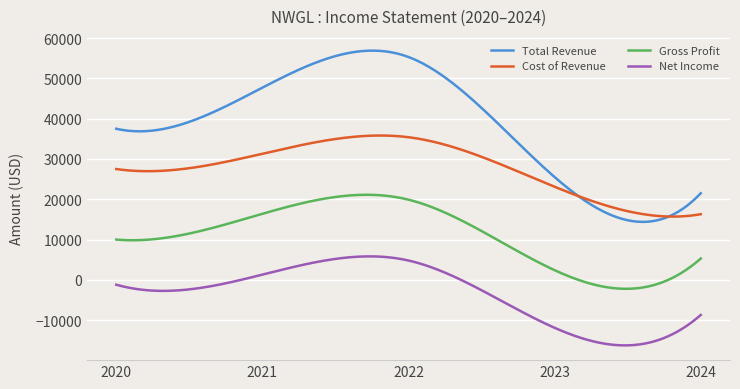

Which series has the largest range (max minus min)?

Total Revenue